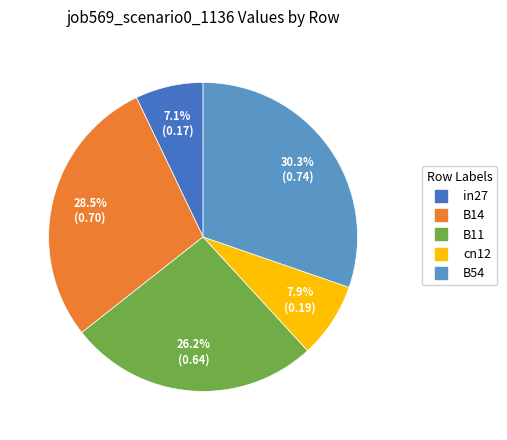

What percentage is the B11 slice, to the nearest percent?

26%